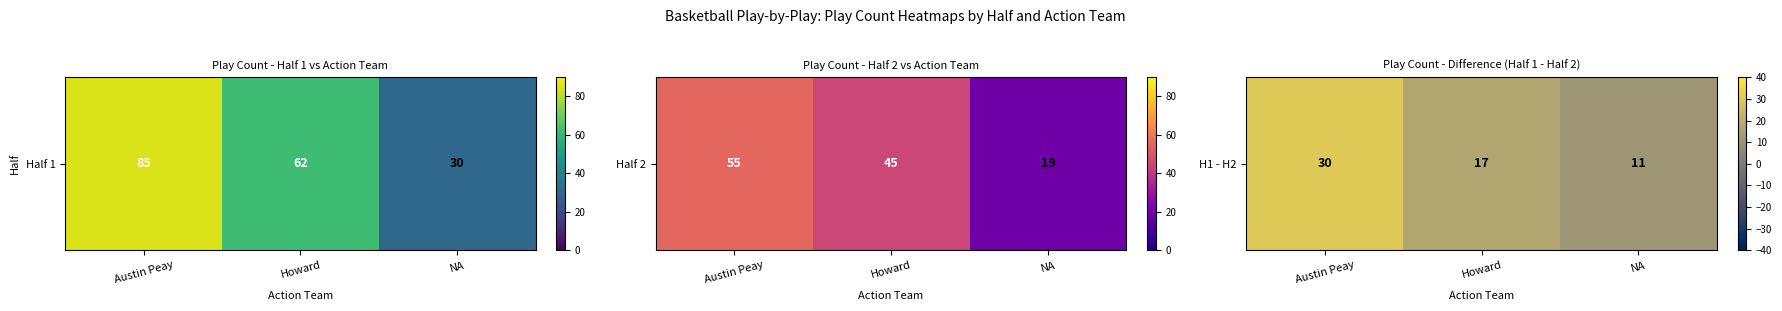

What value does the data have at Howard?

17